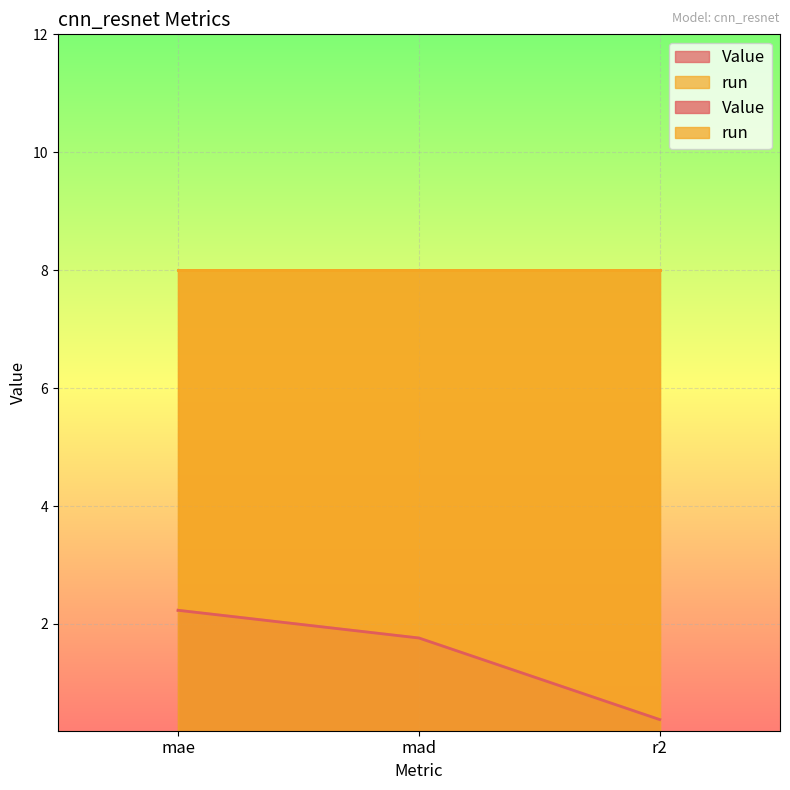

What is the sum of the values at mad and r2?

2.1